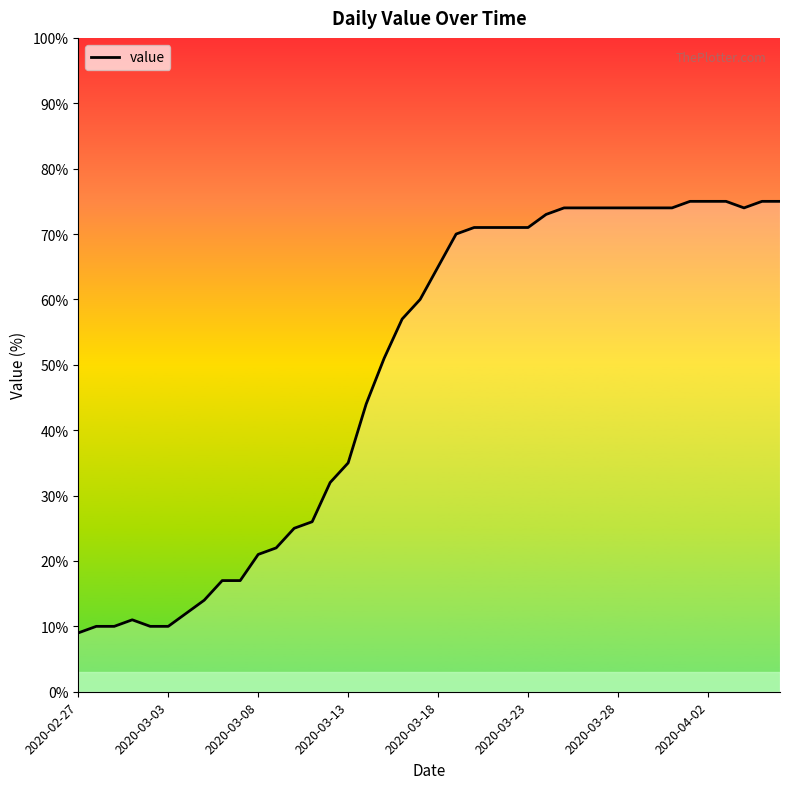

At which category does the chart reach its minimum across all series?

2020-02-27